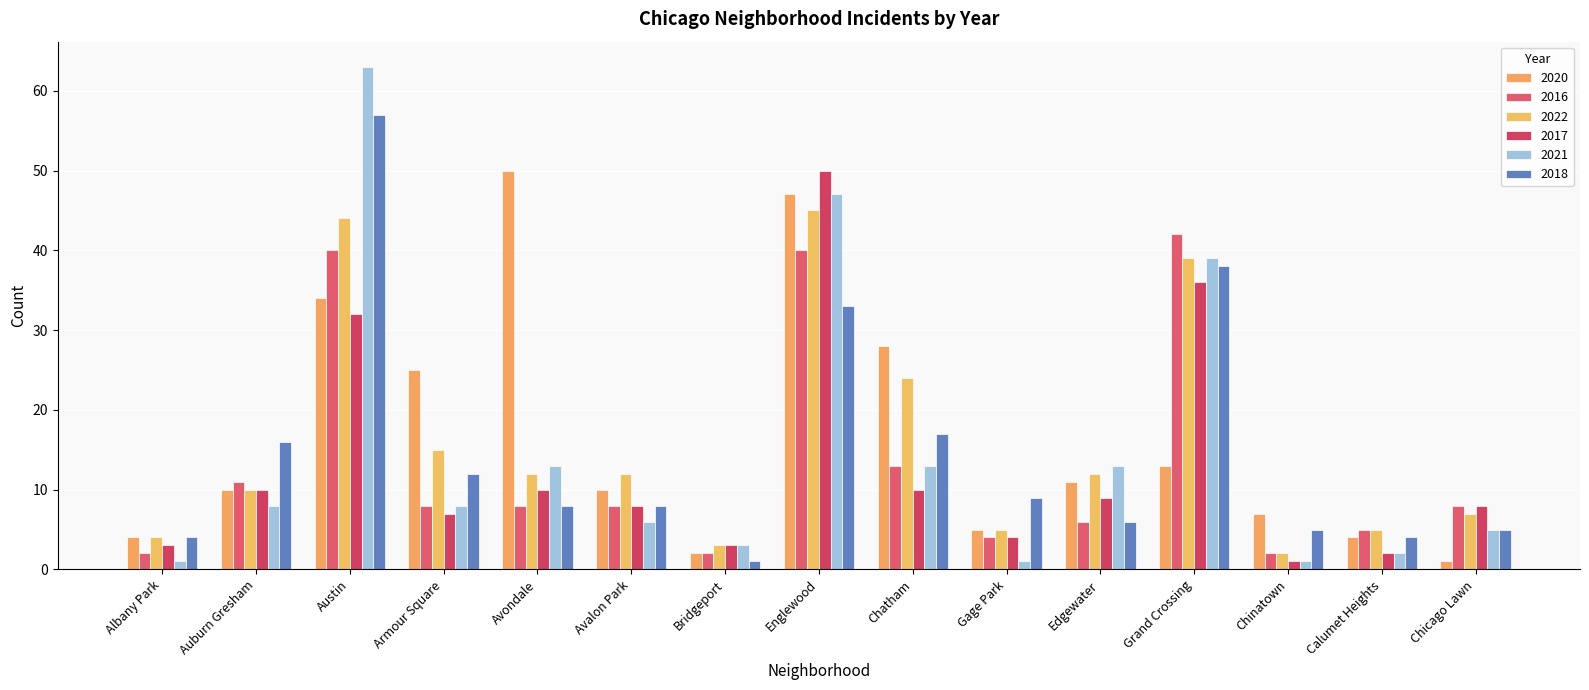

The value of 2017 at Avalon Park is 8. True or false?

True